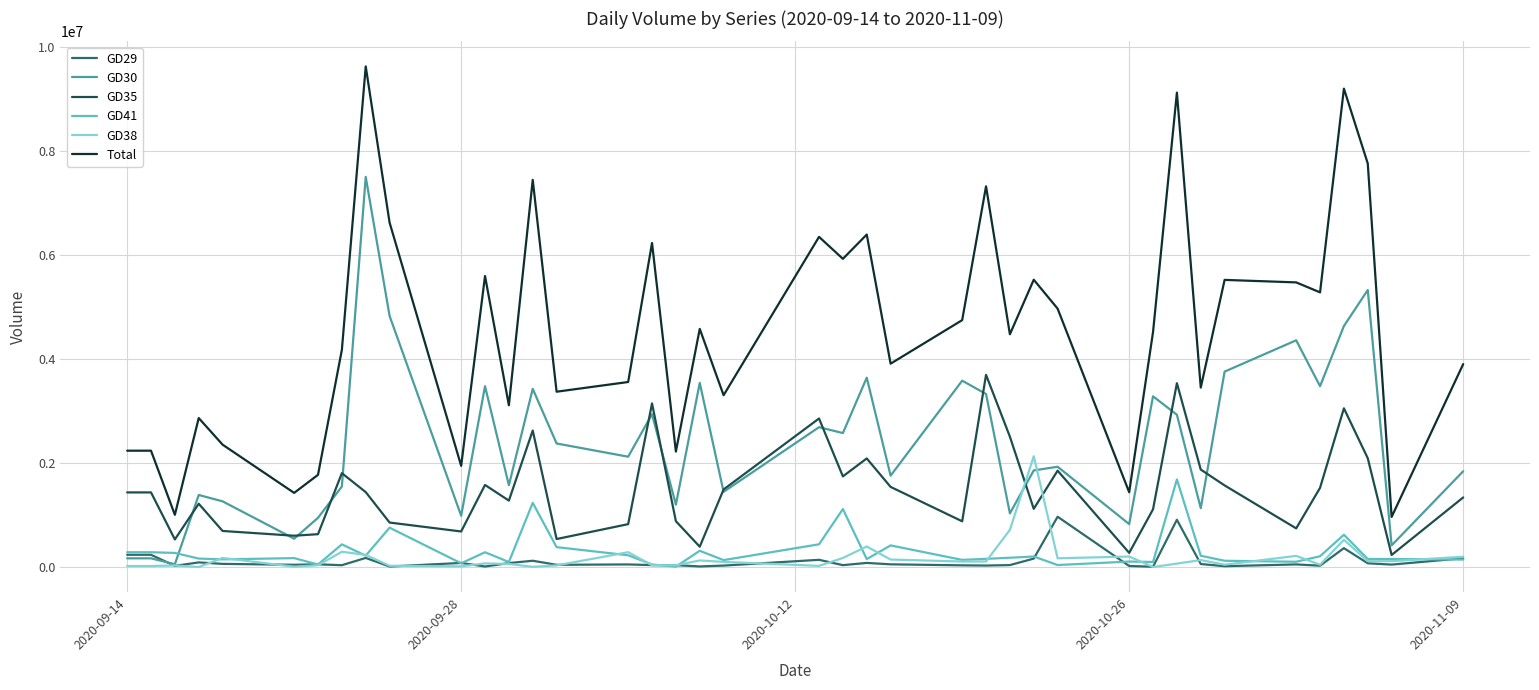

Which series has the largest total across all categories?

Total